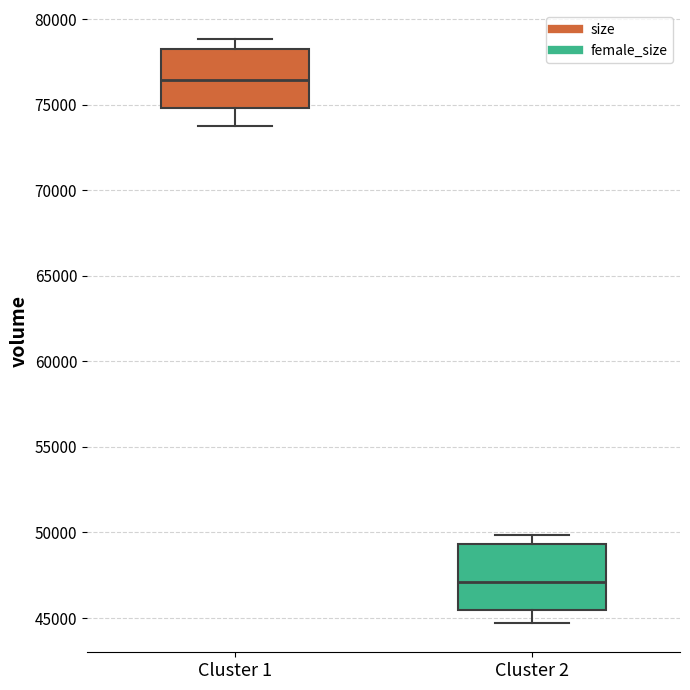

Which box's median line is the lowest?

Cluster 2